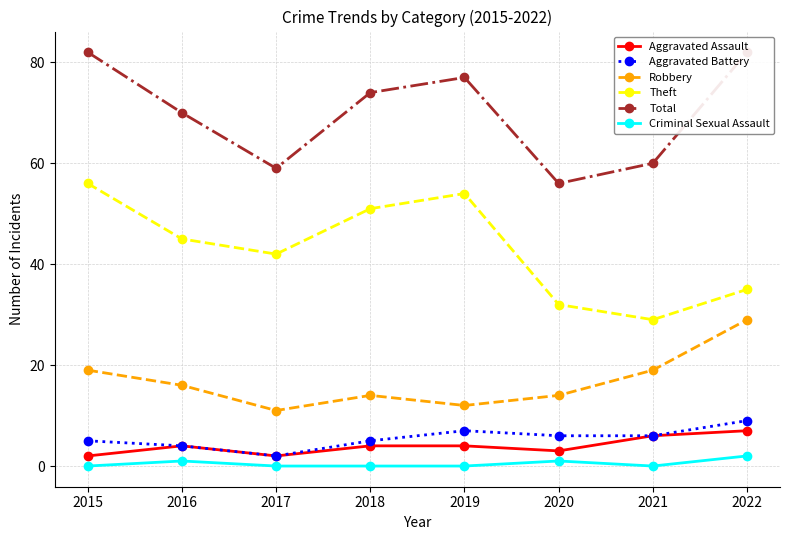

Which has a higher value, 2016 or 2021?

2021